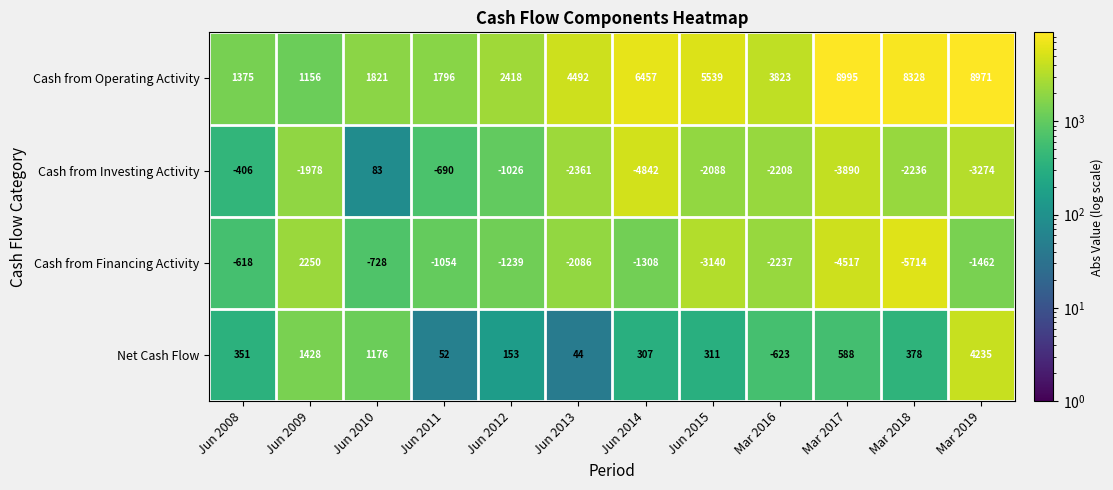

How many values in the Cash from Investing Activity series are below -2088?

6